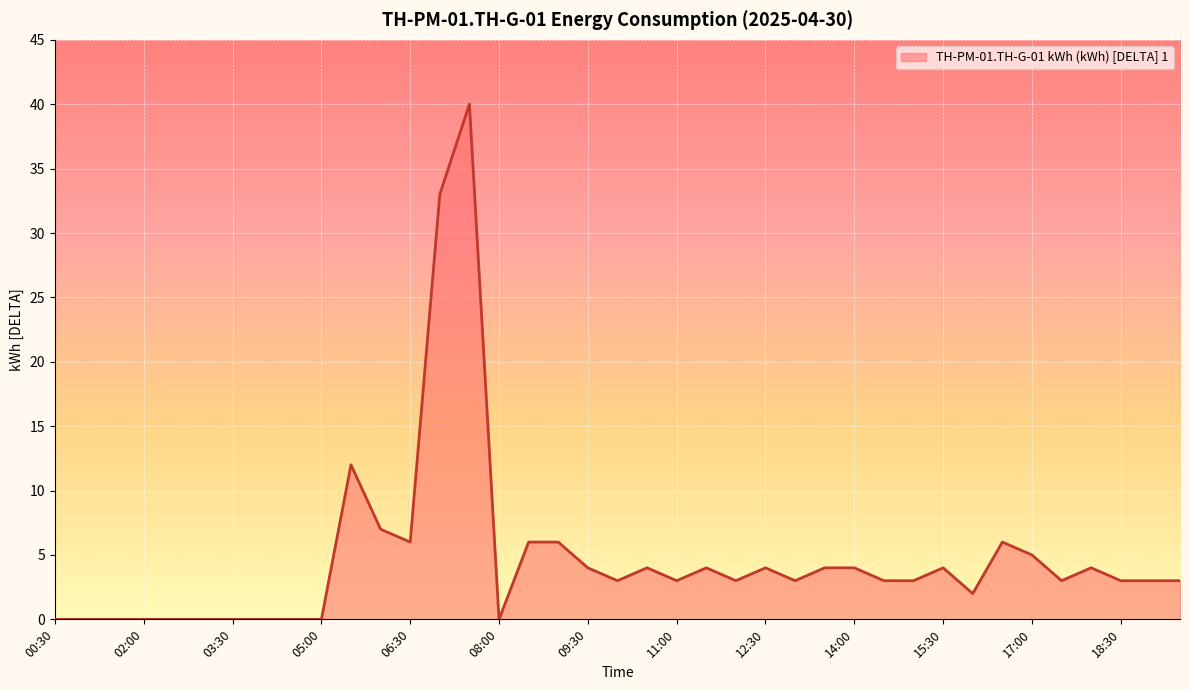

What is the greatest value displayed?

40